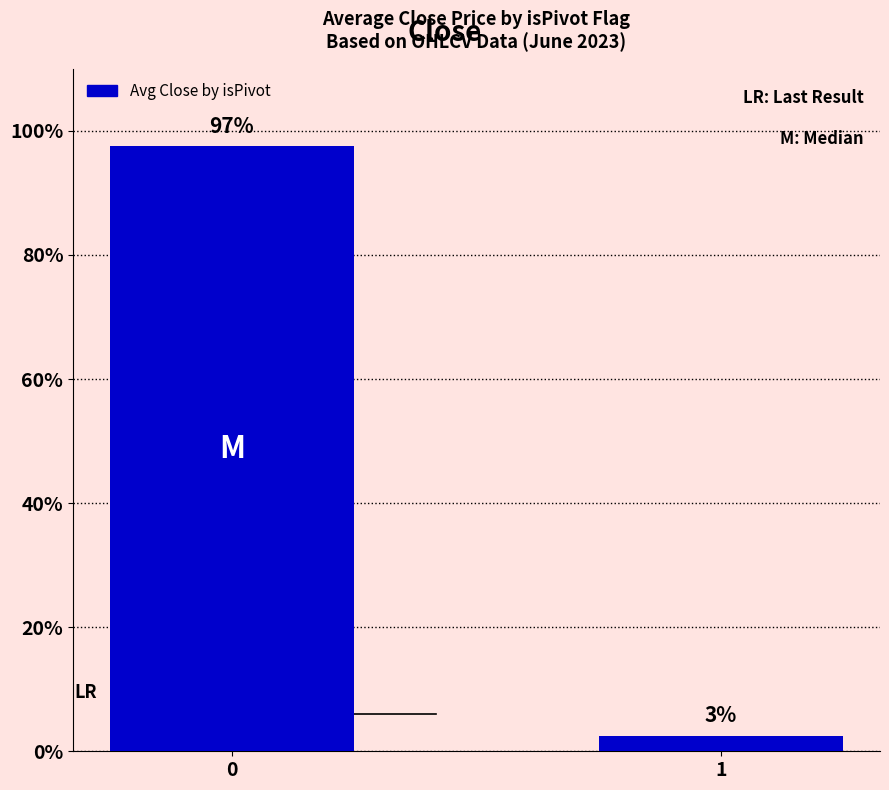

What is the maximum value shown in the chart?

97.5